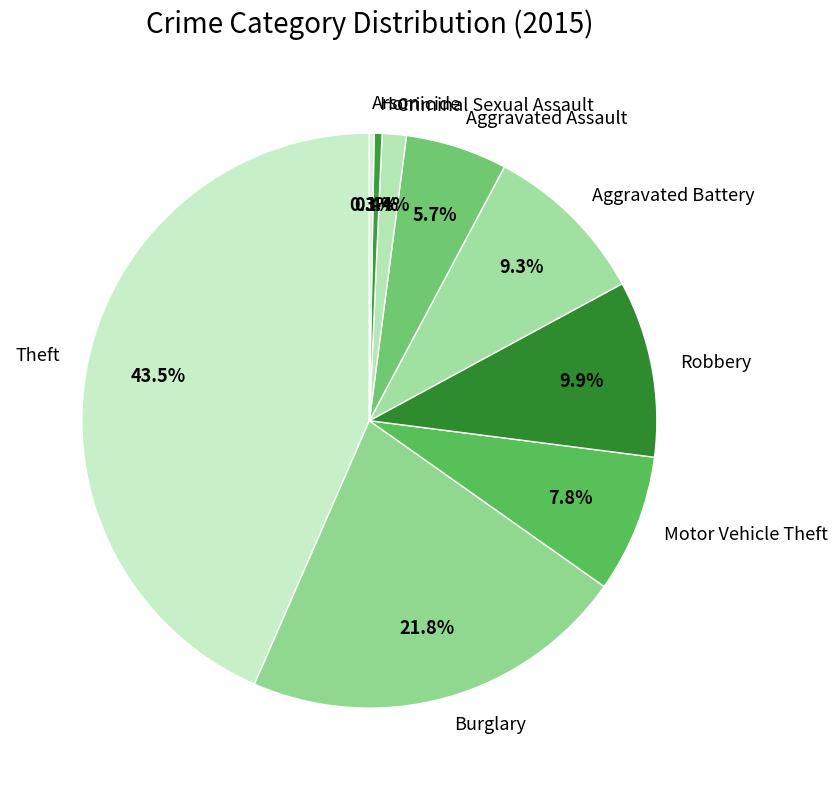

Combined, do Aggravated Battery and Theft account for over 50%?

Yes